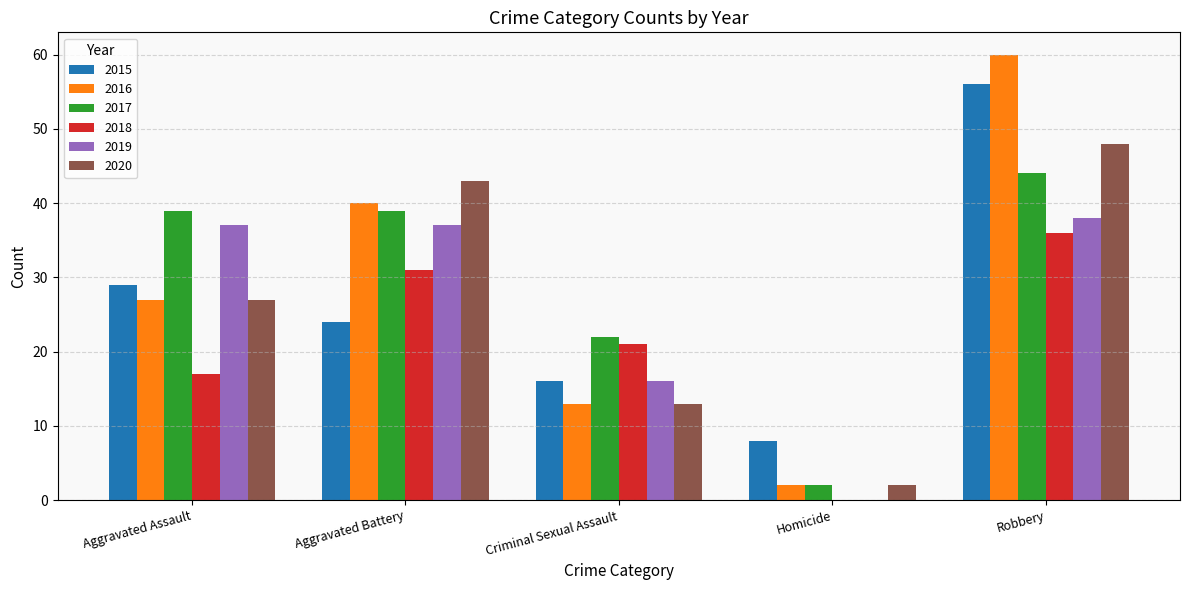

What is the sum of the 2018 values at Criminal Sexual Assault and Homicide?

21